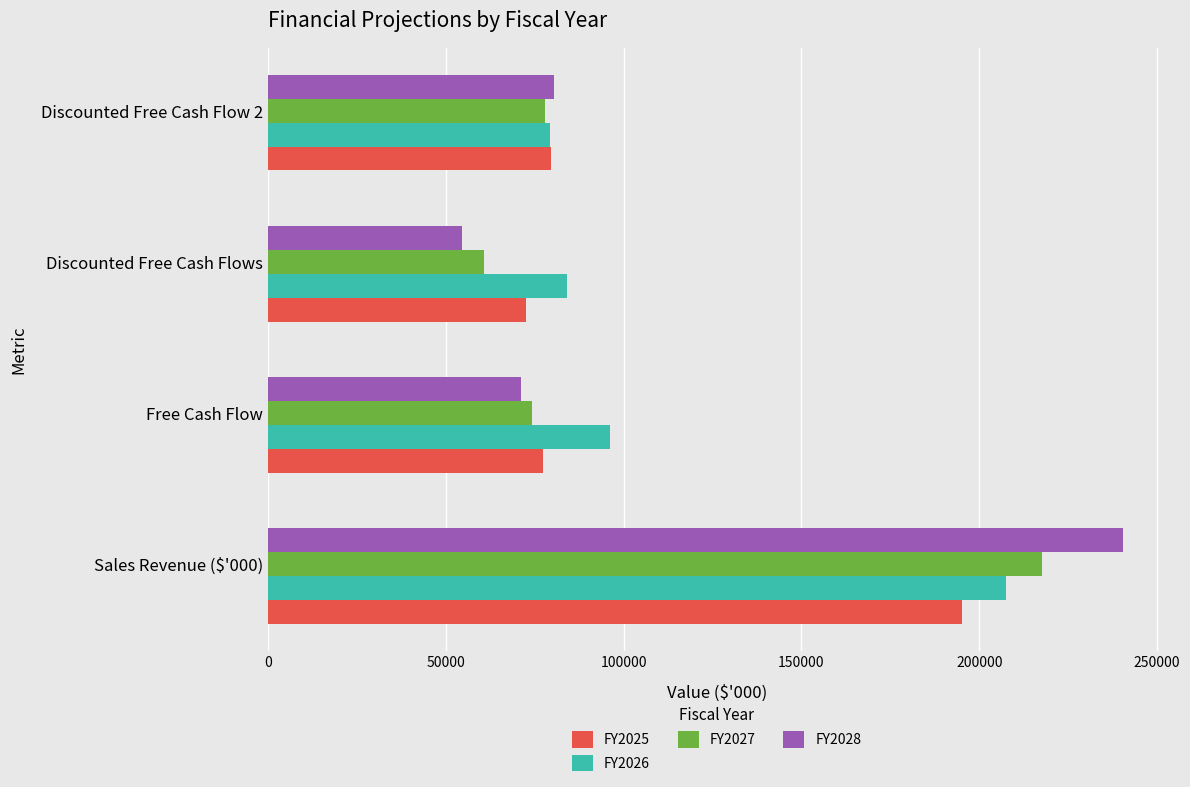

Between Sales Revenue ($'000) and Discounted Free Cash Flow 2, which series saw the biggest shift?

FY2028